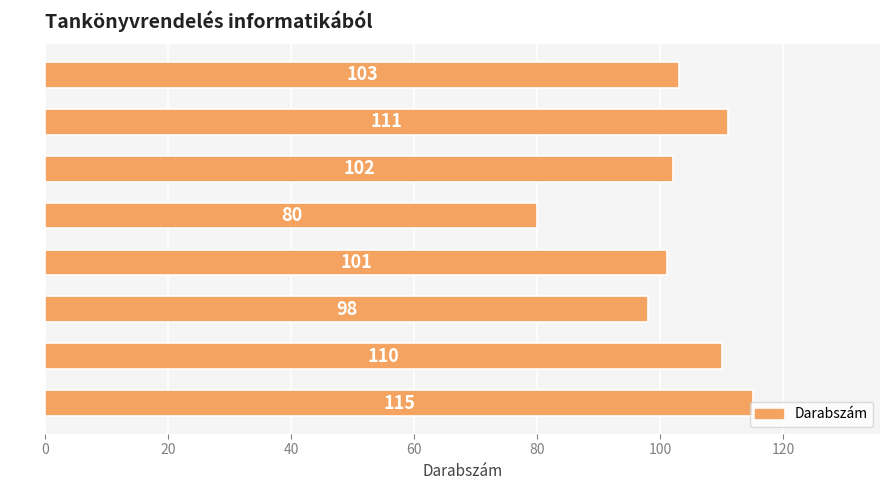

How many data points are less than 103?

4